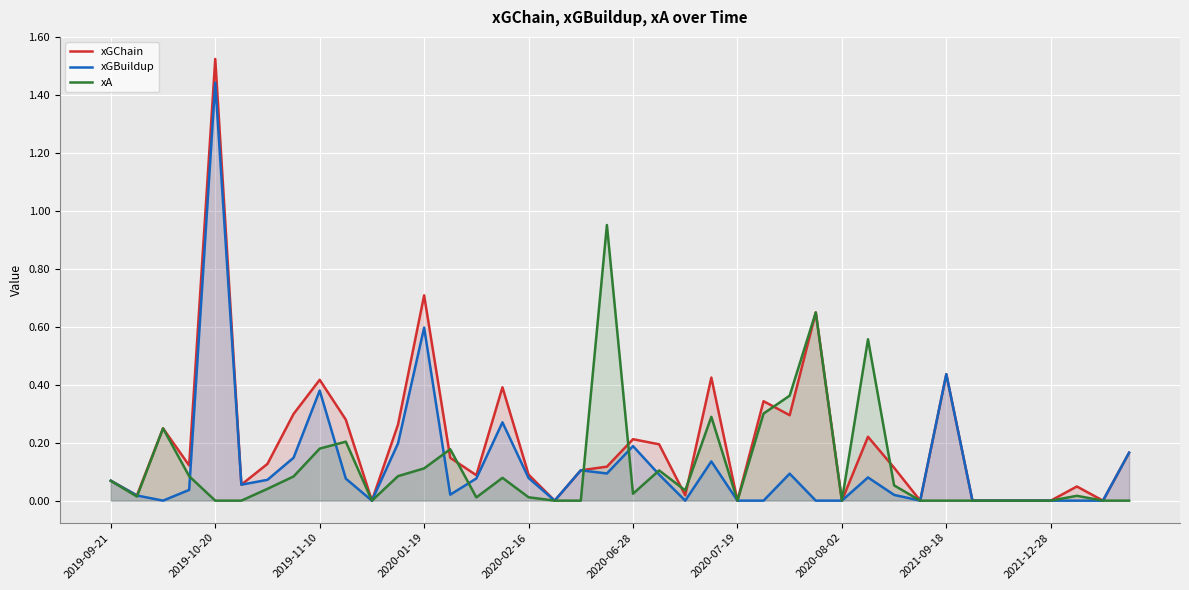

Which series has the largest range (max minus min)?

xGChain